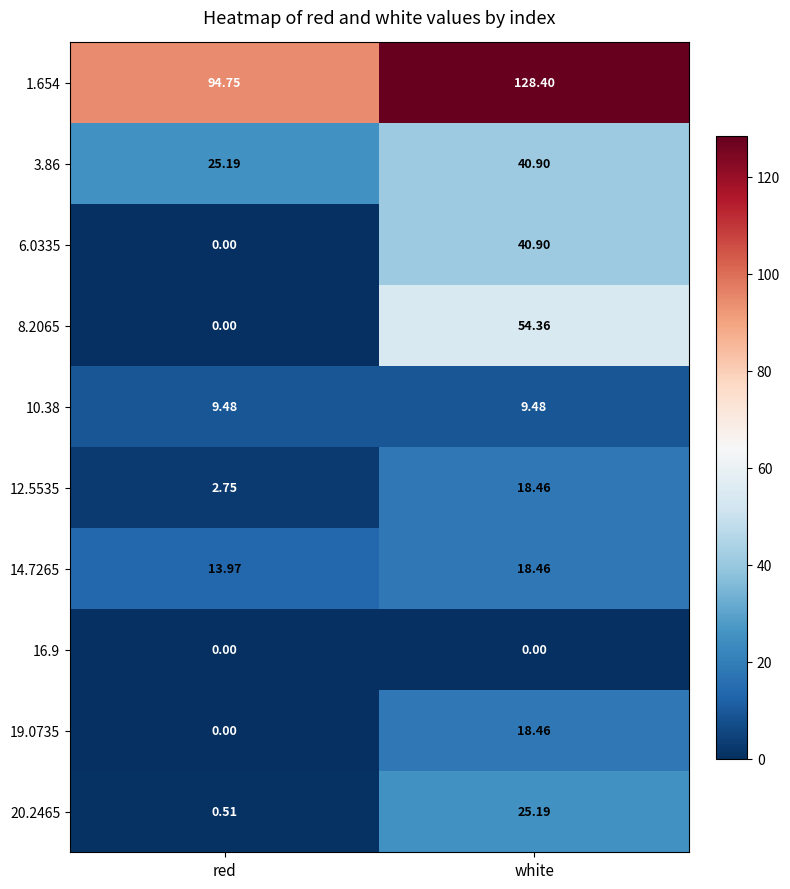

At which label does 12.5535 first exceed 18?

white